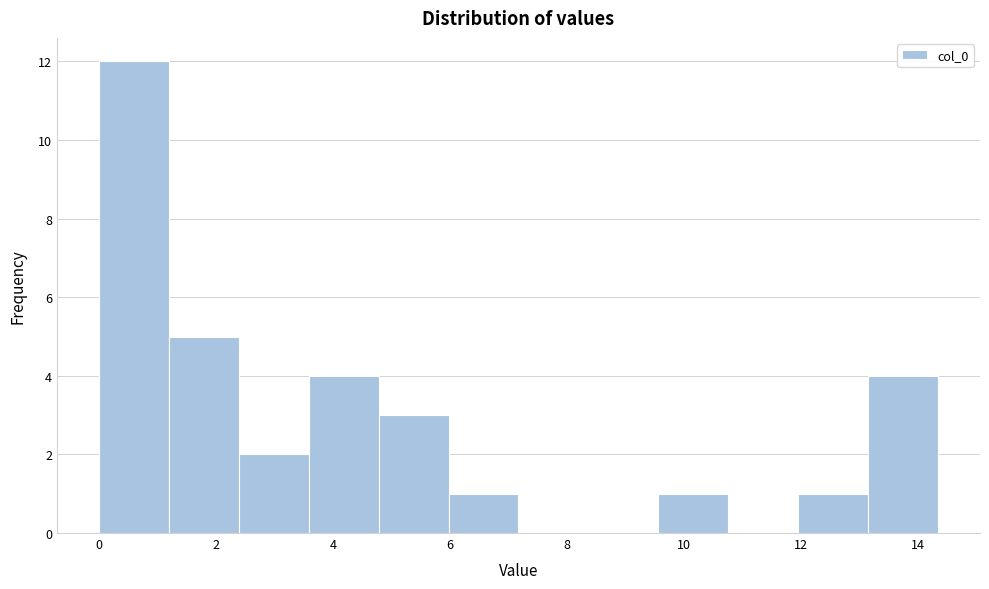

Which range on the x-axis has the tallest bar?

0.0 to 1.2